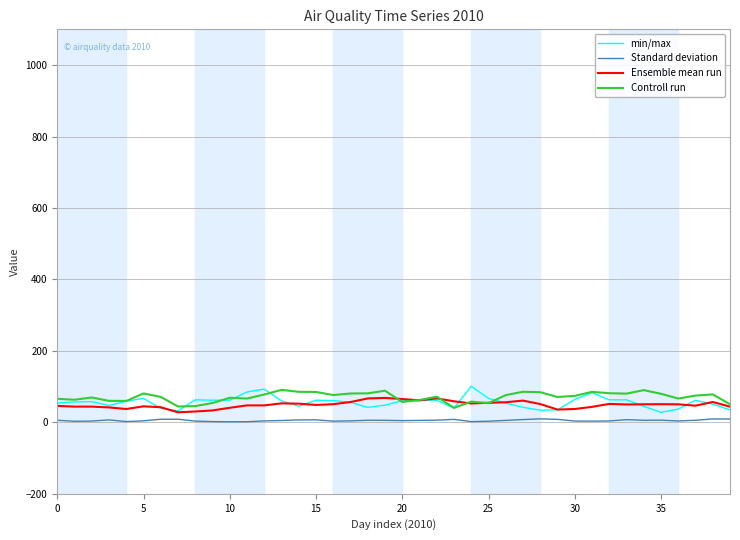

Count the number of data series in this chart.

4